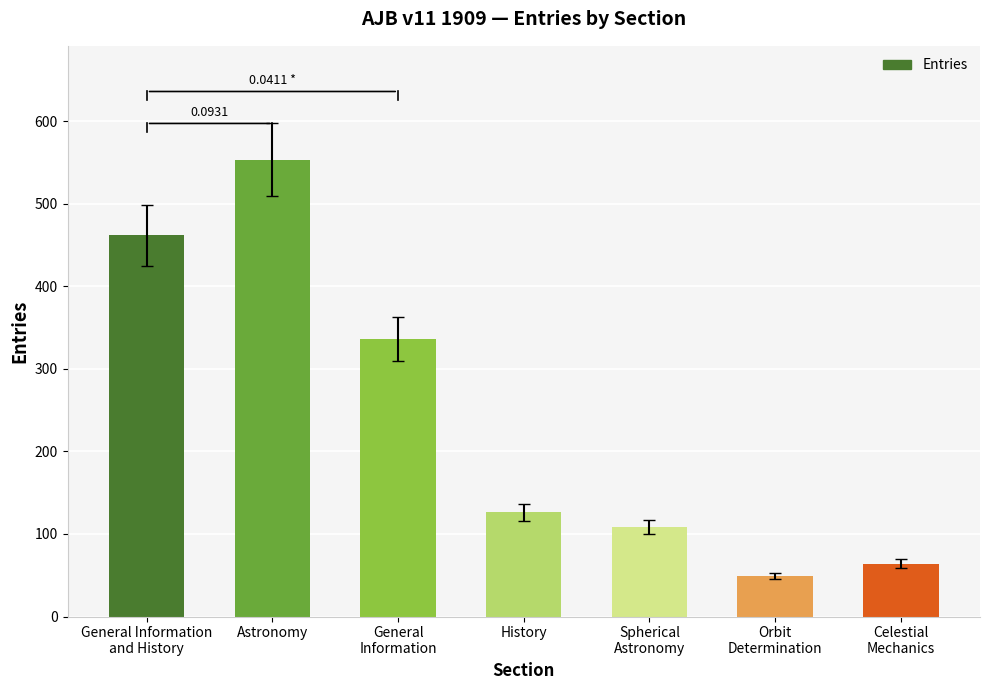

Does the chart contain stacked bars?

No